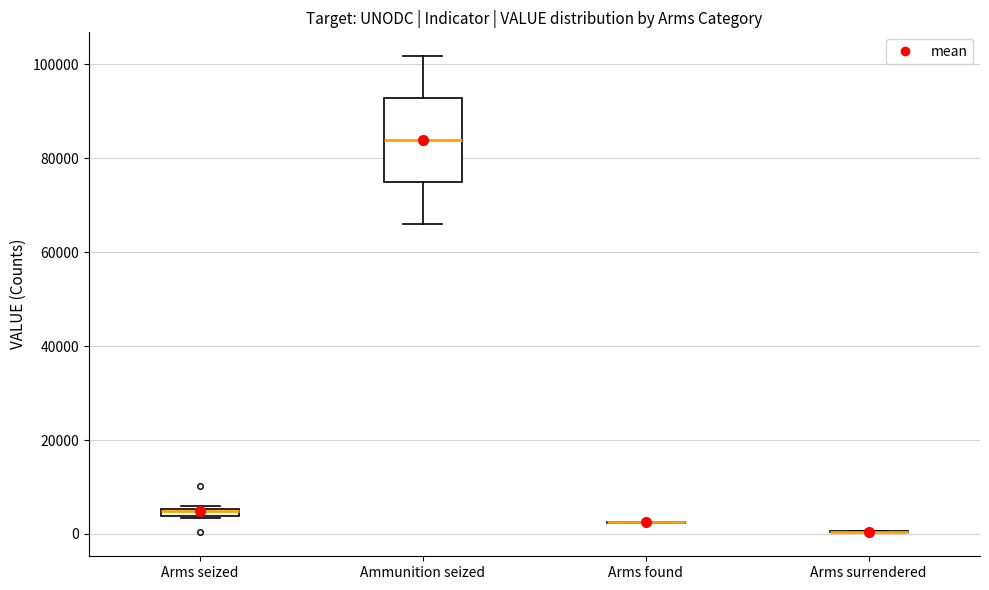

Comparing the boxes themselves (not the whiskers), which one is the tallest?

Ammunition seized